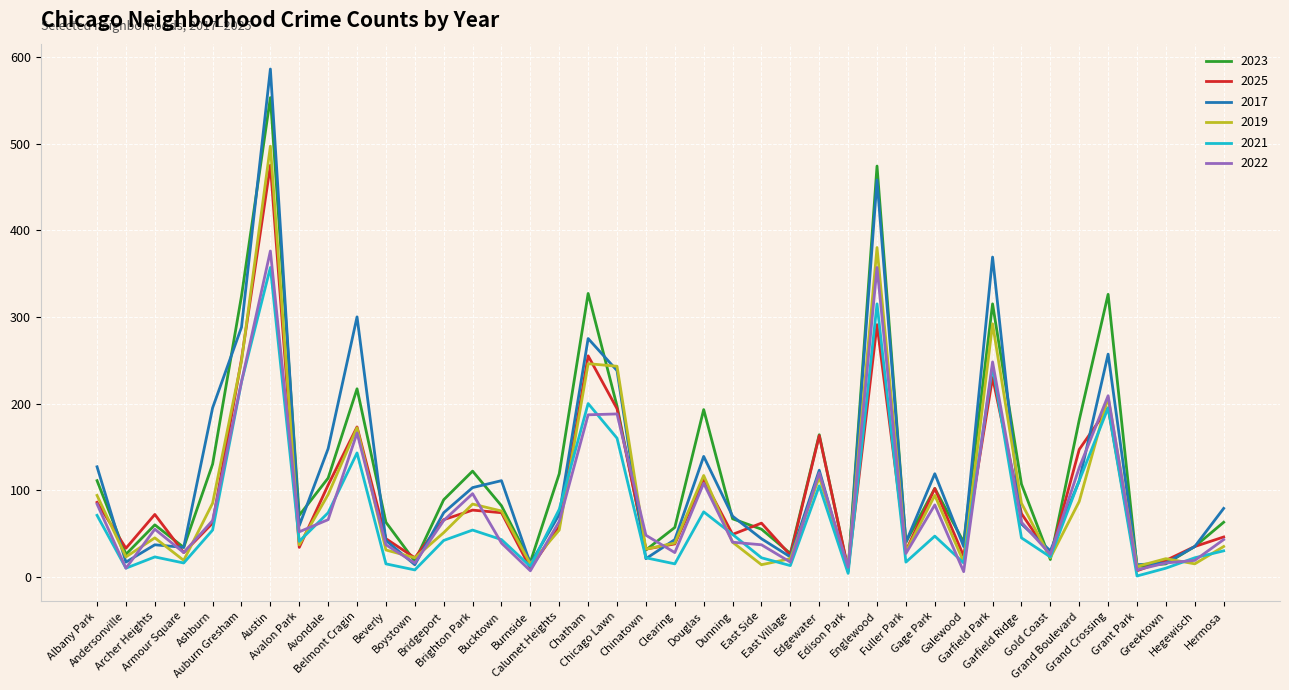

At which category does the chart reach its peak across all series?

Austin